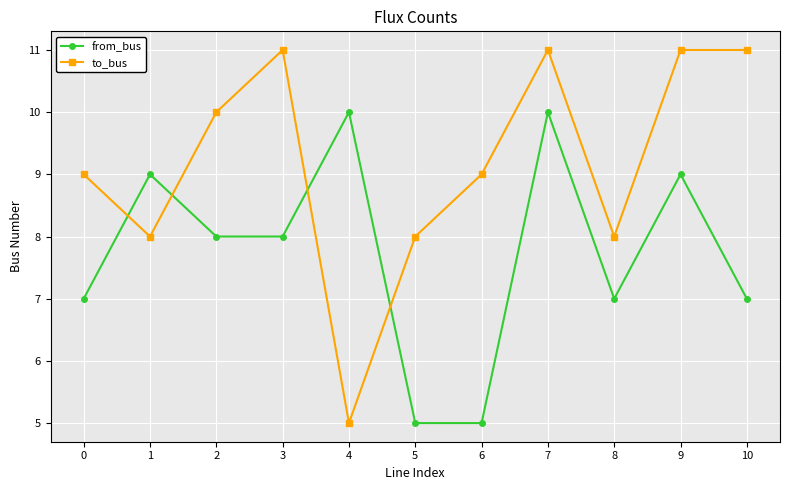

True or false: from_bus has a value of 2 at 3.

False